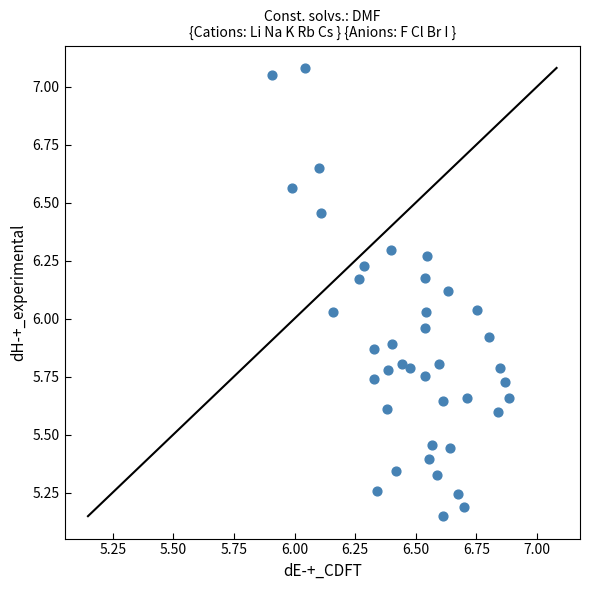

What is the range of X values (max minus min)?

1.0